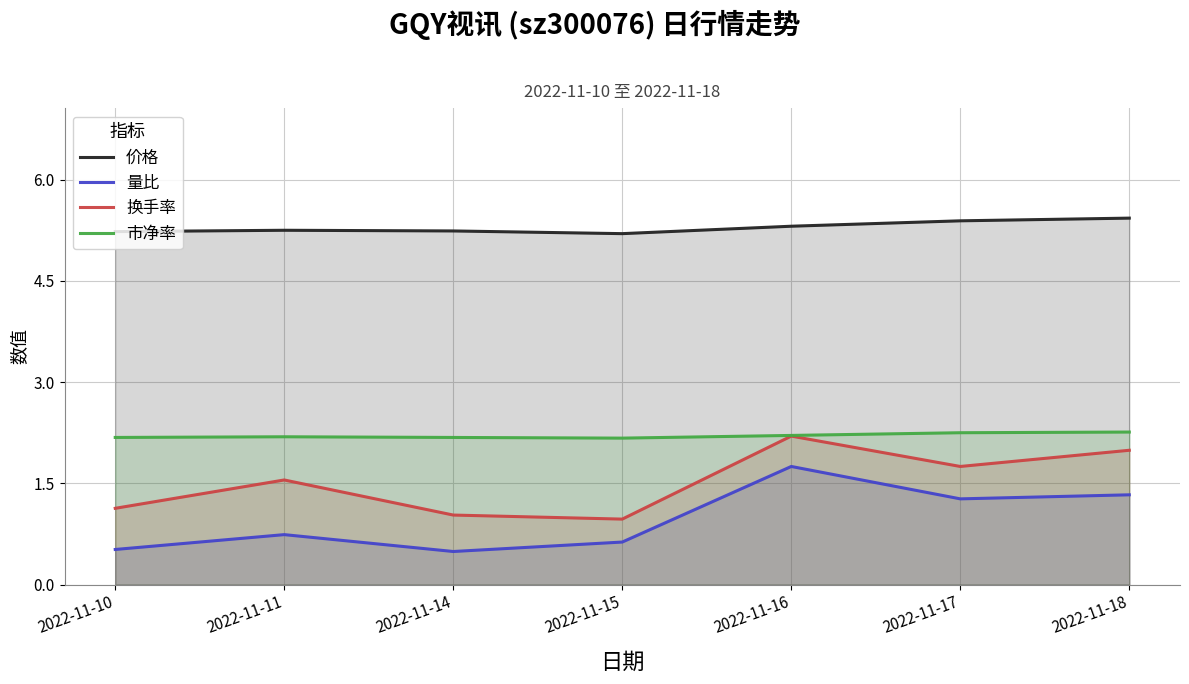

The 换手率 series shows 1.6 at 2022-11-14. True or false?

False